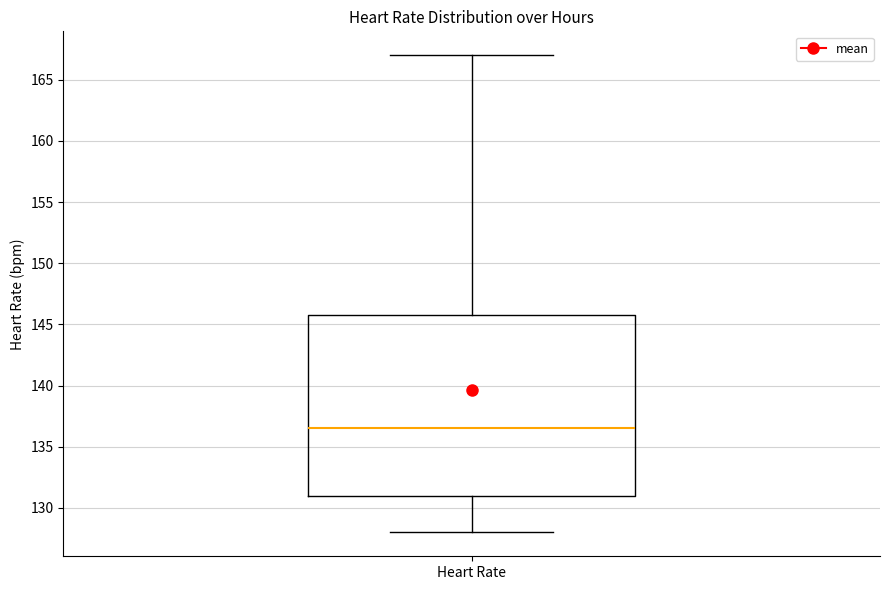

Transcribe this box plot: give where the median line is, the range the box spans, and where the two whiskers end, as read against the y-axis. The values are not printed on the chart, so give them approximately, as read against the axis.

median 136.5, box 131.0 to 146.0, whiskers 128.0 to 167.0